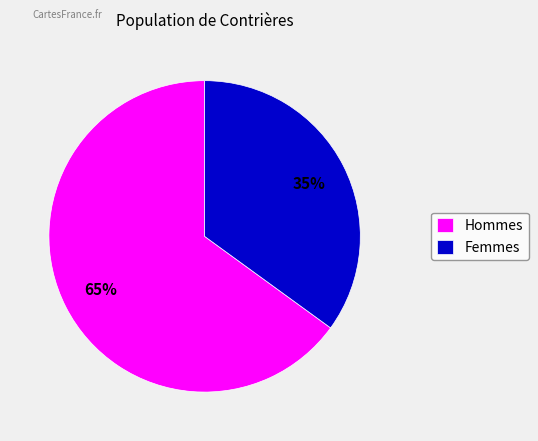

Rank the categories by value from highest to lowest.

Hommes, Femmes